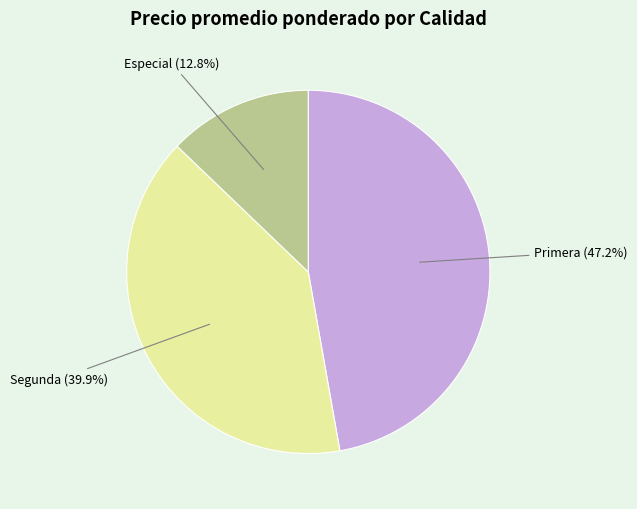

To the nearest percent, what is the difference between the largest and smallest slice percentages?

34%